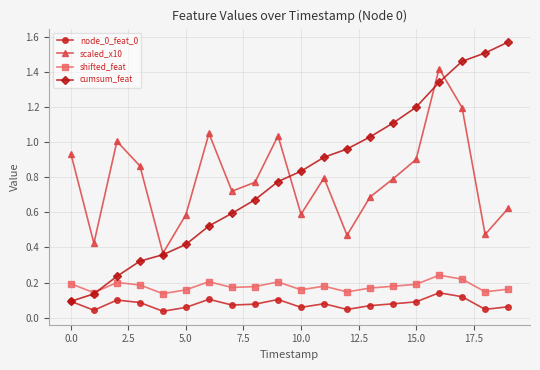

True or false: node_0_feat_0 has more than 2 points higher than both neighbors.

True